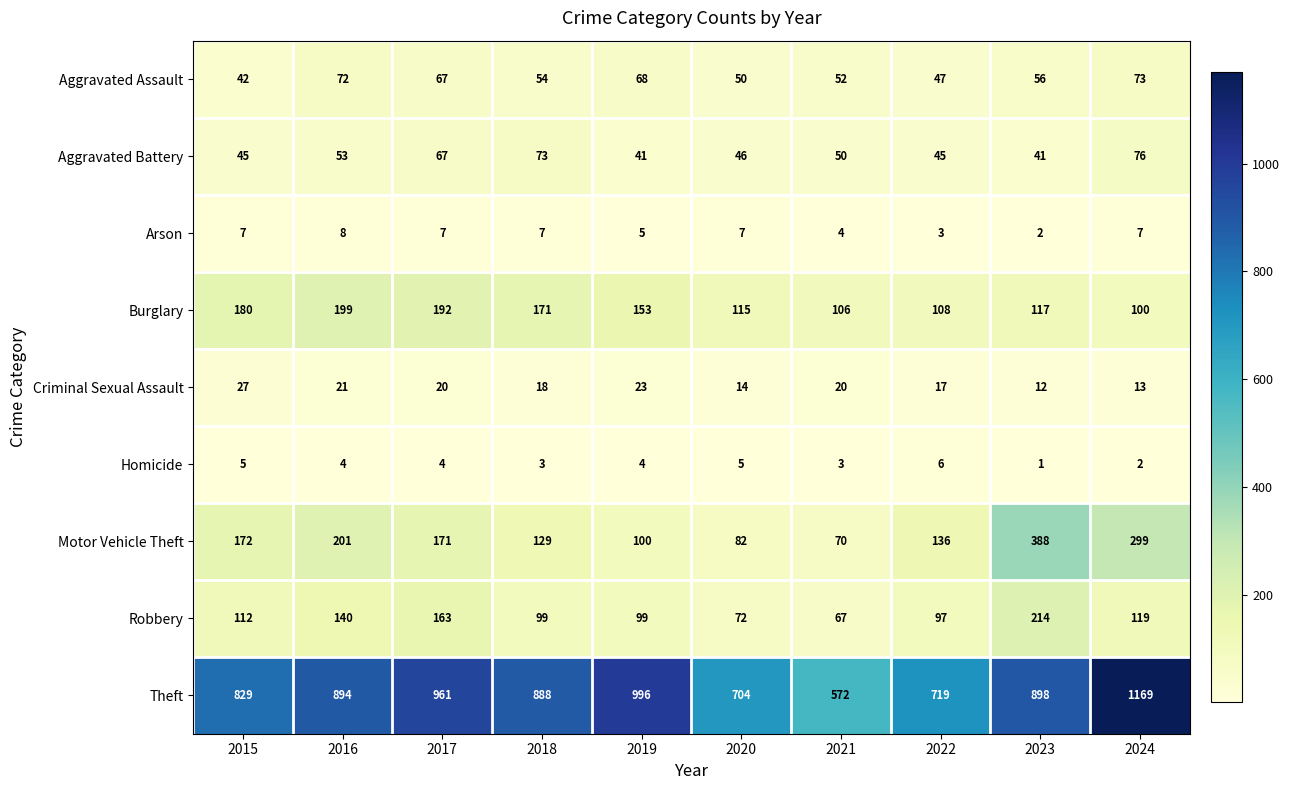

List the series in order of their peak value, highest first.

Theft, Motor Vehicle Theft, Robbery, Burglary, Aggravated Battery, Aggravated Assault, Criminal Sexual Assault, Arson, Homicide